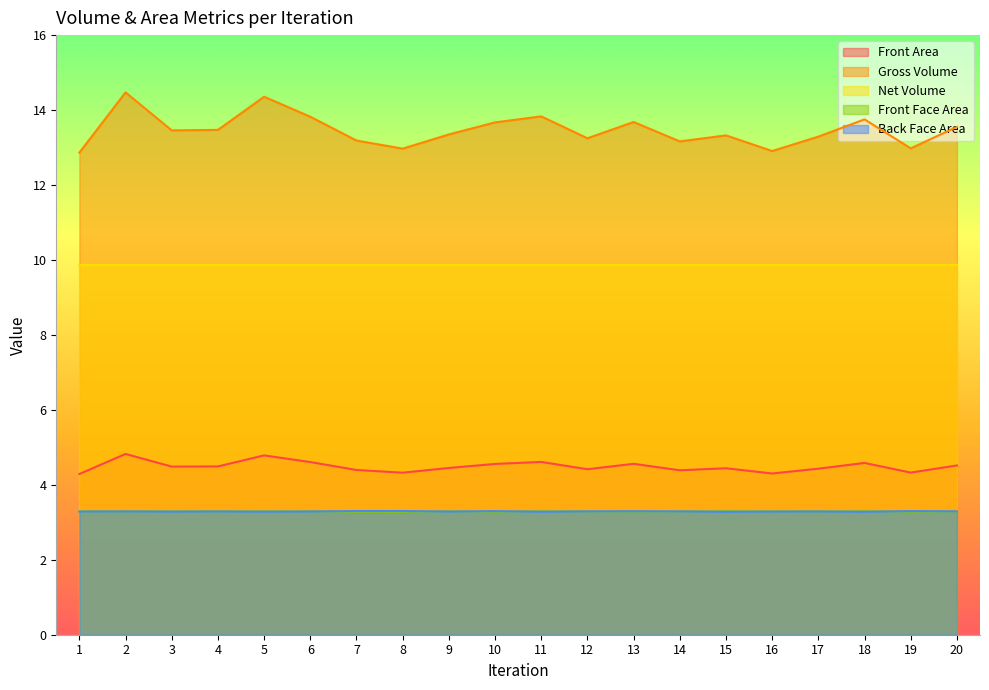

How many distinct data groups are displayed?

5